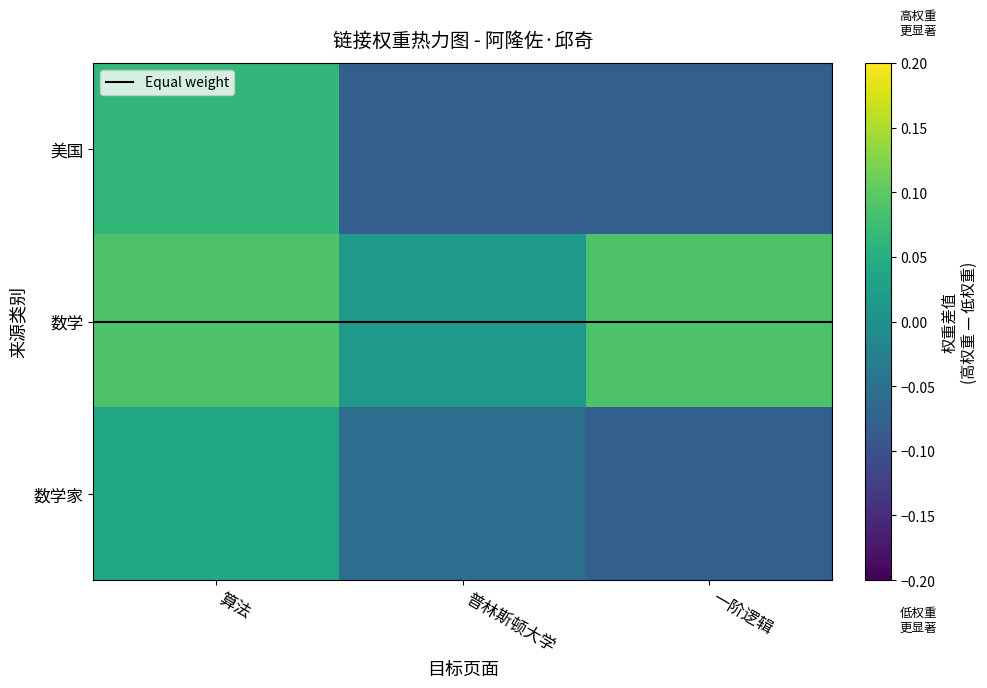

What is the difference between the 数学家 values at 算法 and 一阶逻辑?

0.1